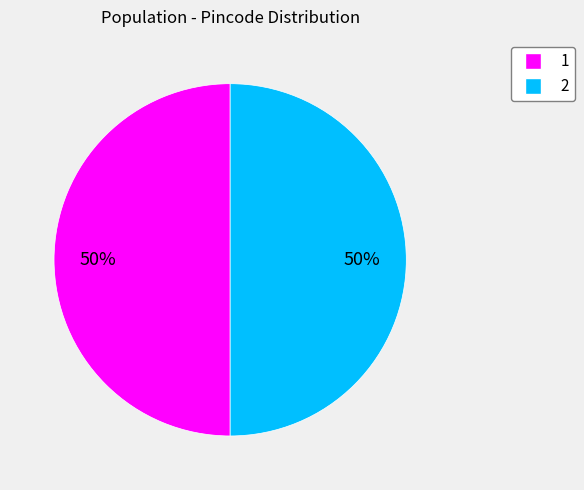

Count the number of slices in the pie.

2